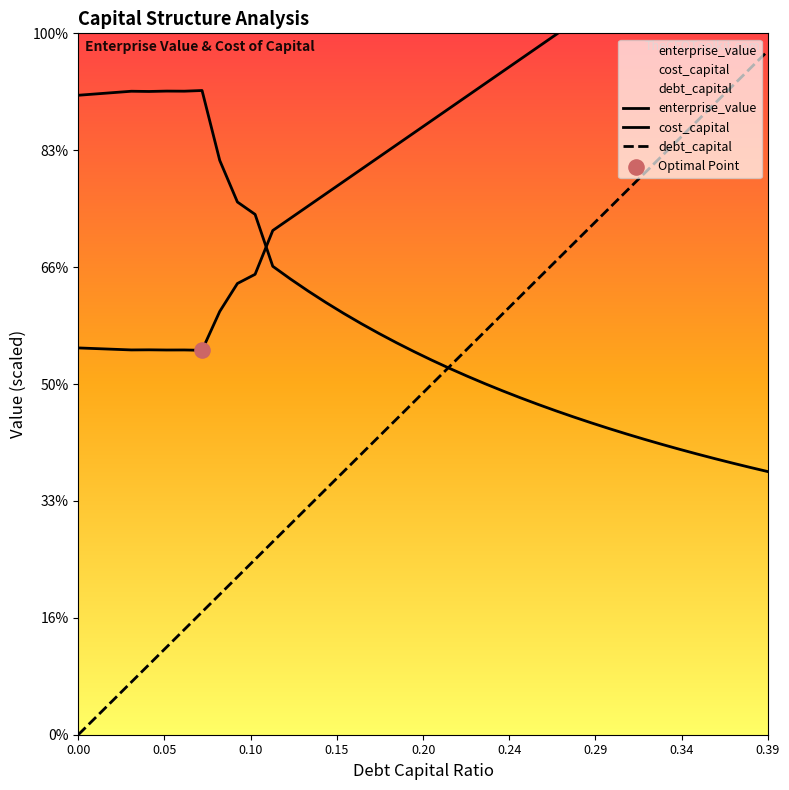

At which category is the sum across all series the highest?

0.39